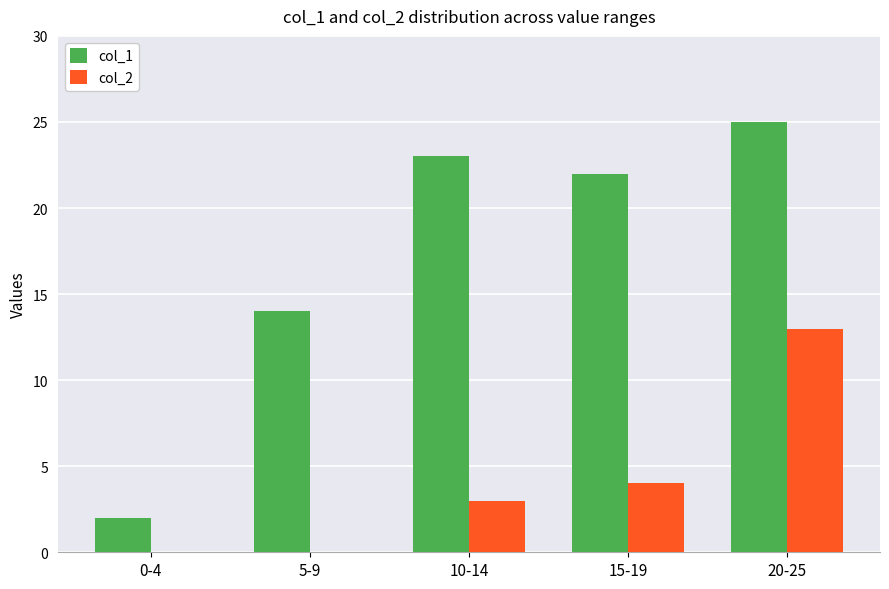

What is the sum of the col_1 values at 5-9 and 0-4?

16